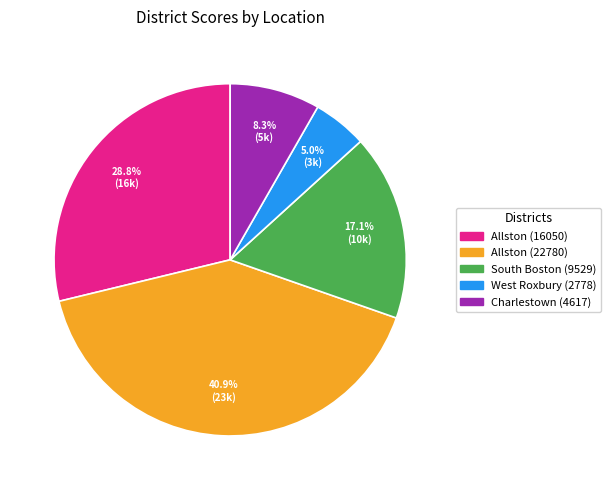

Is there a majority slice in this chart?

No